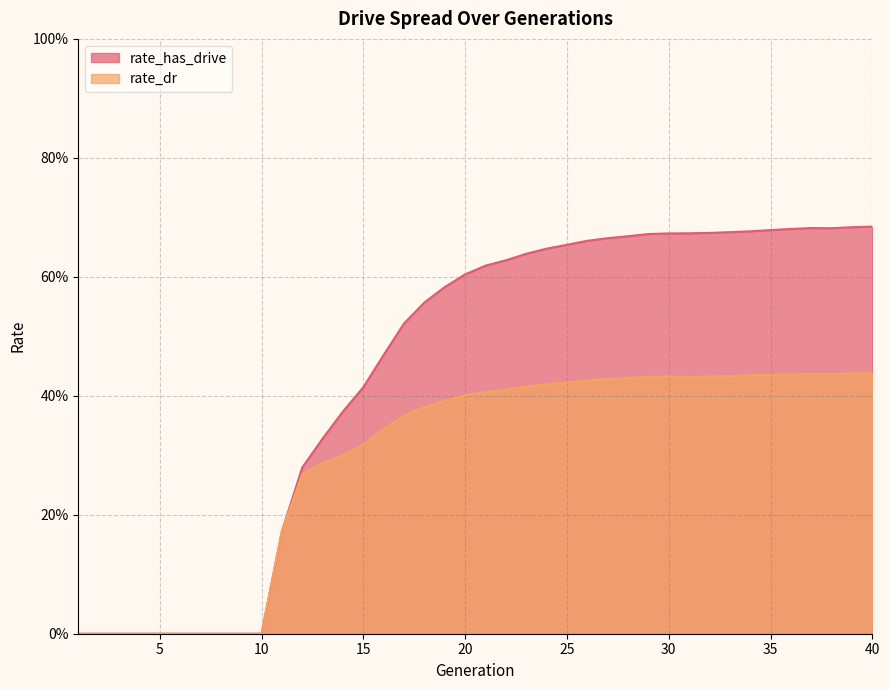

How many values in the rate_has_drive series exceed 0?

30